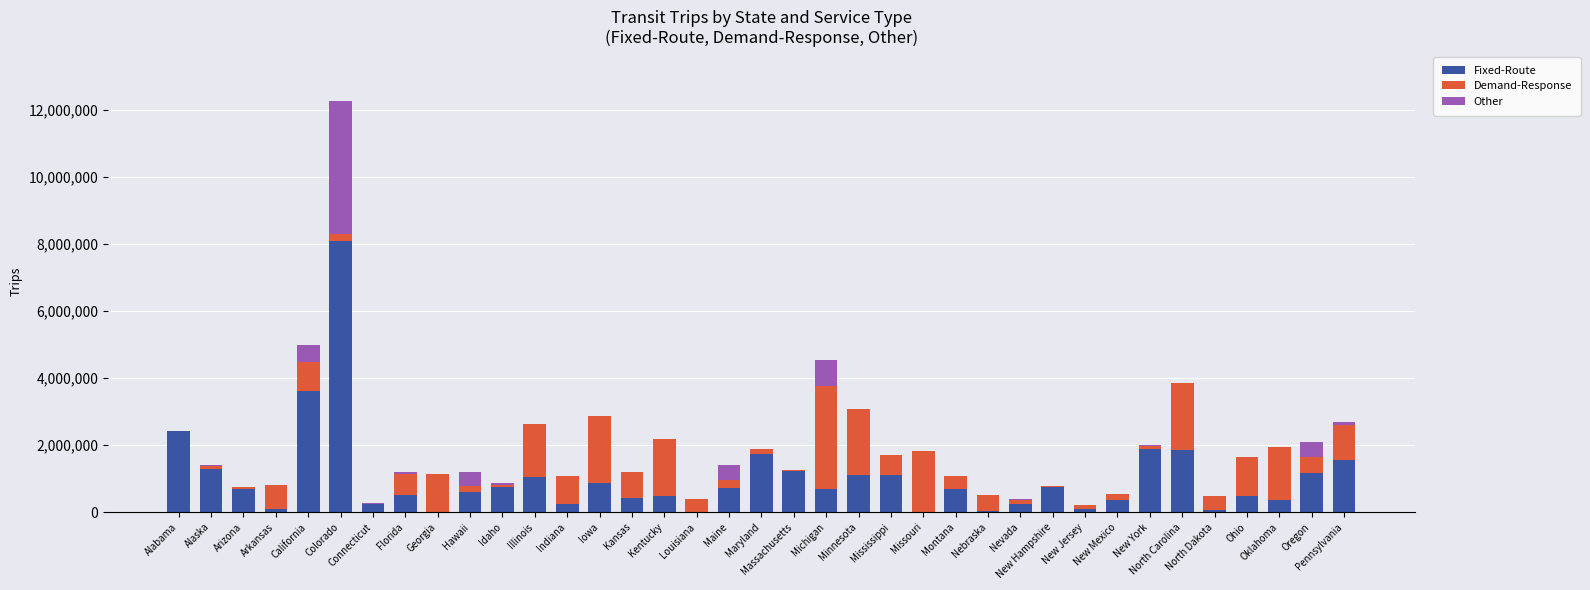

What is the total value across all series at Mississippi?

1697466